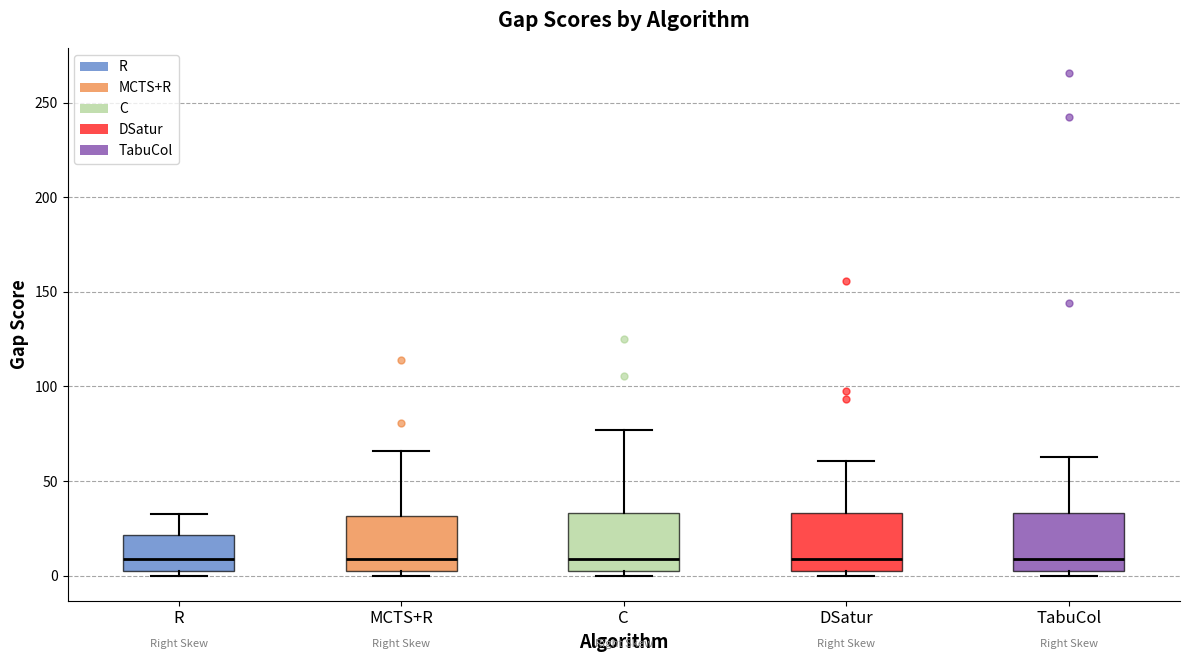

Reading left to right, transcribe this box plot: for each box, give where its median line is, the range the box spans, and where its two whiskers end, as read against the y-axis. The values are not printed on the chart, so give them approximately, as read against the axis.

R: median 10, box 5 to 20, whiskers 0 to 35
MCTS+R: median 10, box 5 to 30, whiskers 0 to 65
C: median 10, box 5 to 35, whiskers 0 to 75
DSatur: median 10, box 5 to 35, whiskers 0 to 60
TabuCol: median 10, box 5 to 35, whiskers 0 to 65